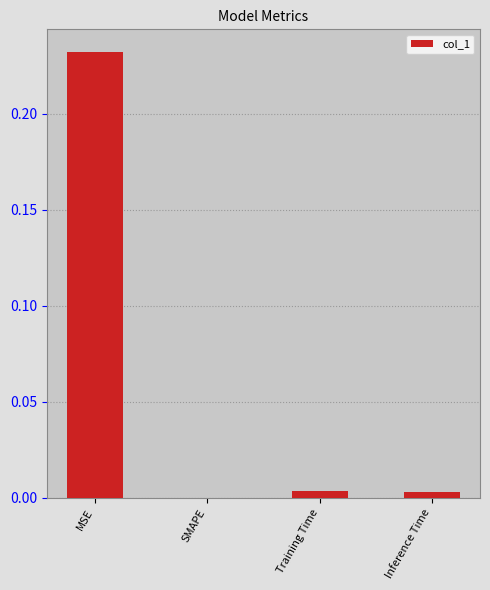

True or false: the data shows 0.4 at MSE.

False